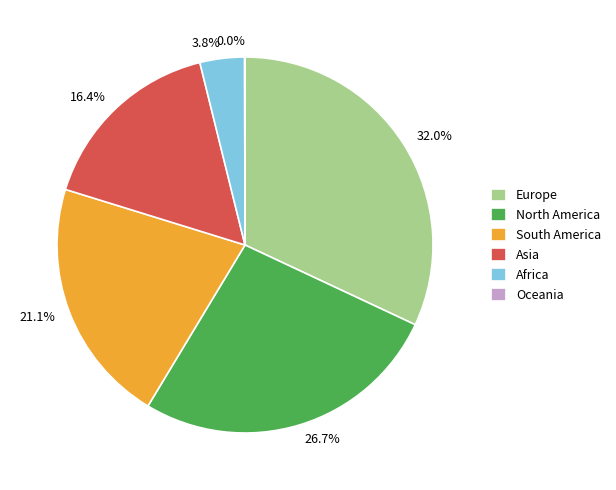

Which category has the biggest portion of the pie?

Europe